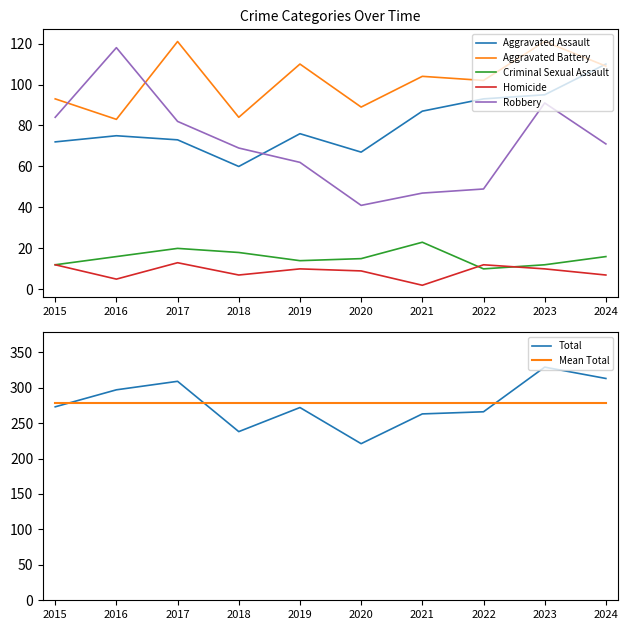

Which series has the largest total across all categories?

Total